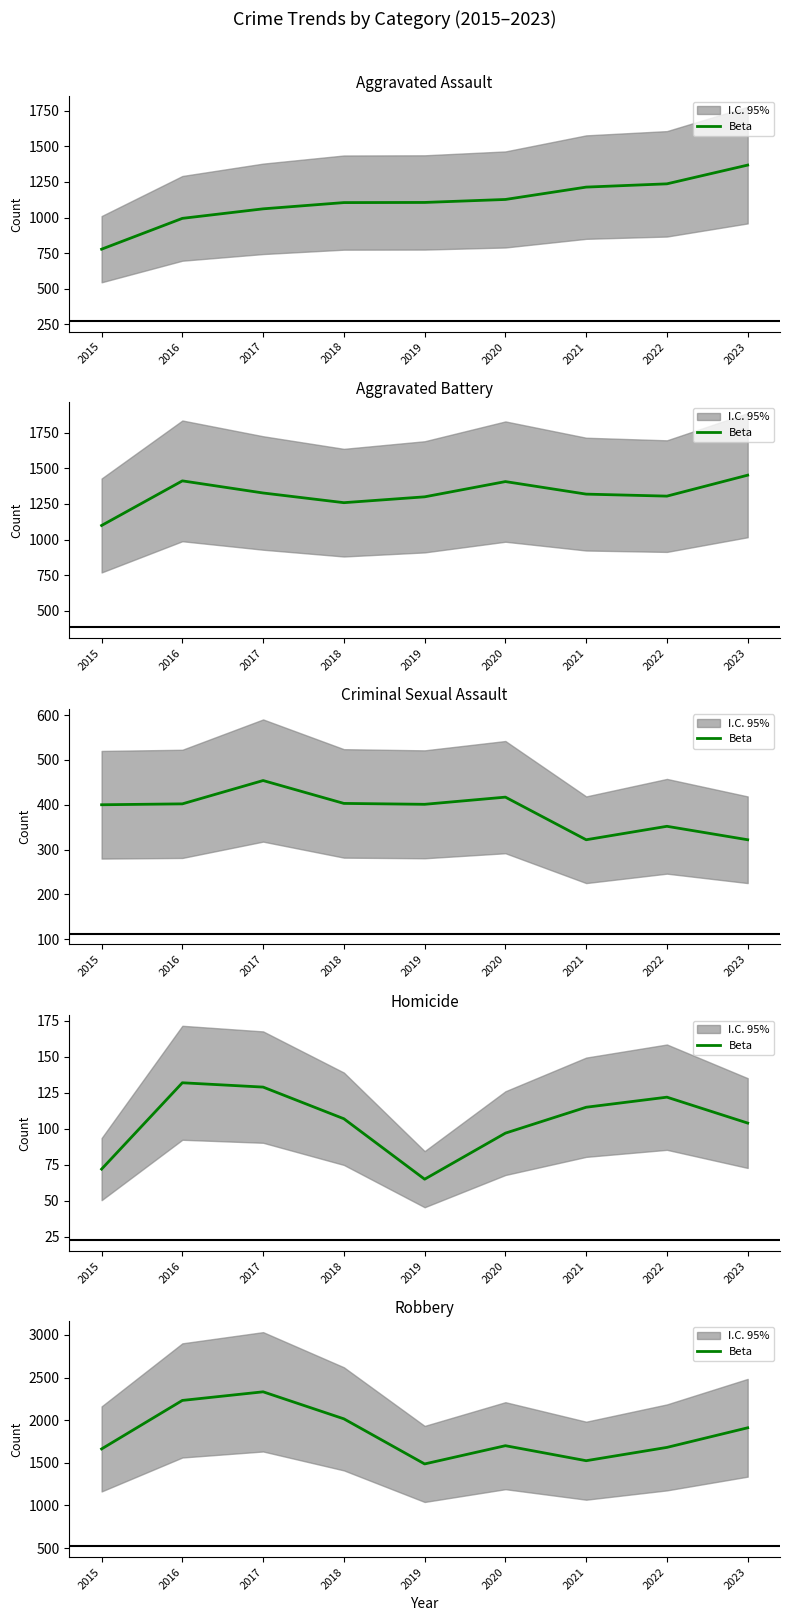

Rank the categories by value from highest to lowest.

2017, 2016, 2018, 2023, 2020, 2022, 2015, 2021, 2019